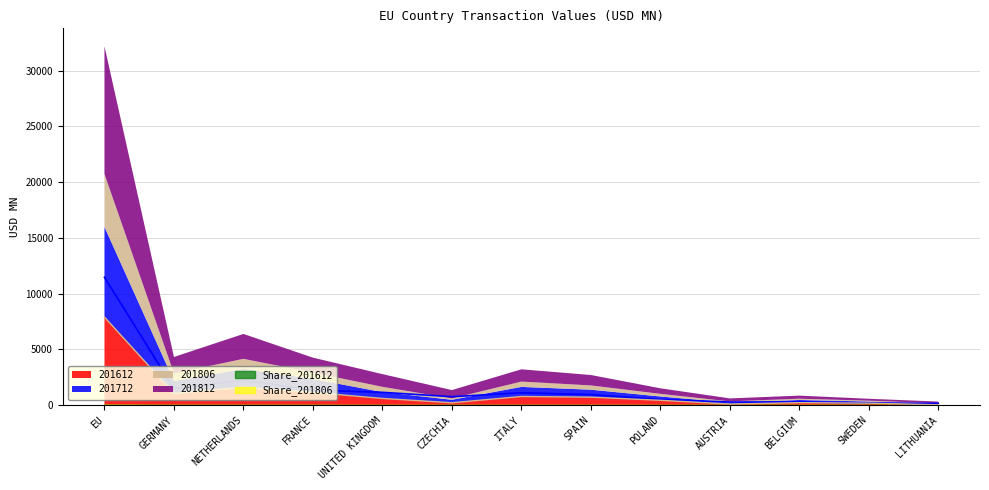

Is it true that 201806 equals 119.1 at CZECHIA?

True